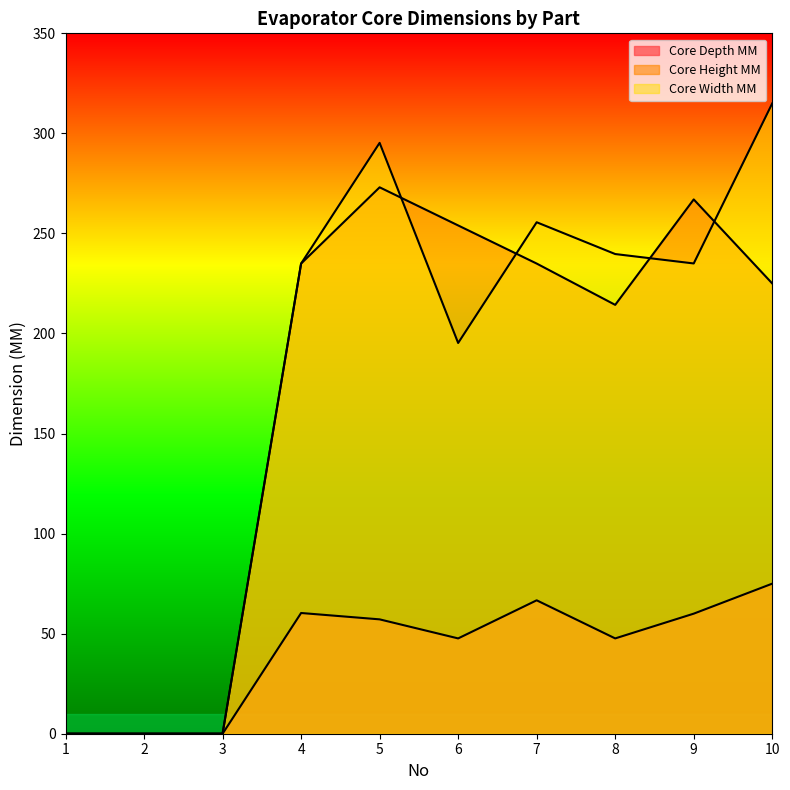

True or false: Core Depth MM and Core Width MM cross at least once.

False